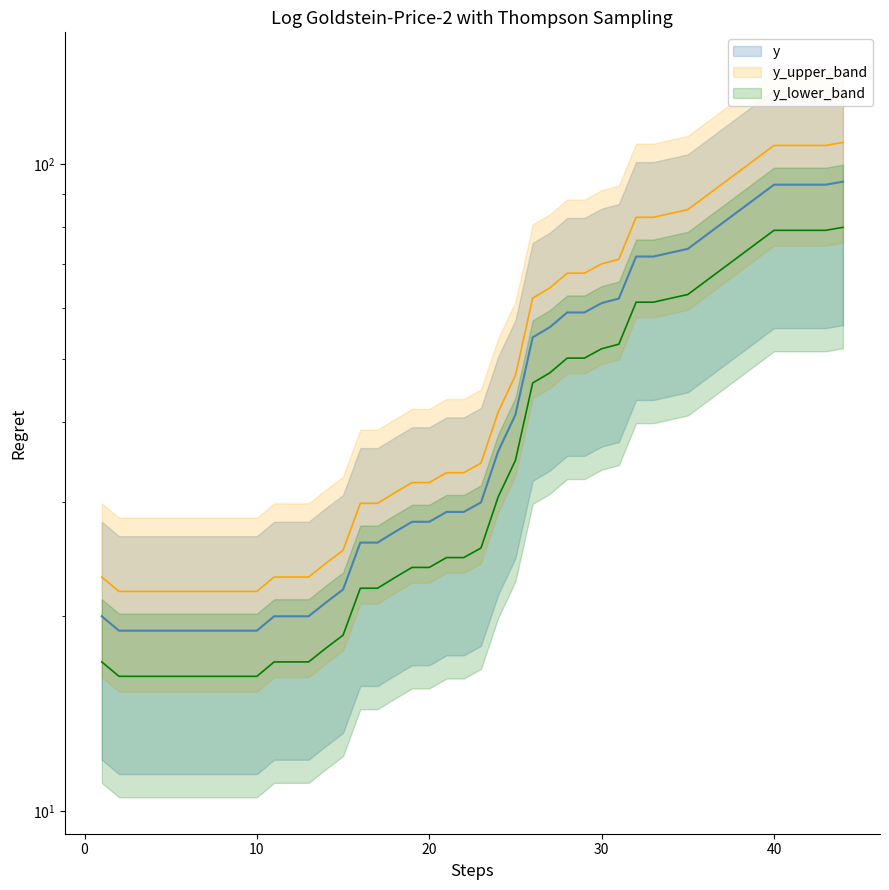

Rank the categories by value from lowest to highest.

2, 3, 4, 5, 6, 7, 8, 9, 10, 1, 11, 12, 13, 14, 15, 16, 17, 18, 19, 20, 21, 22, 23, 24, 25, 26, 27, 28, 29, 30, 31, 32, 33, 34, 35, 40, 41, 42, 43, 44